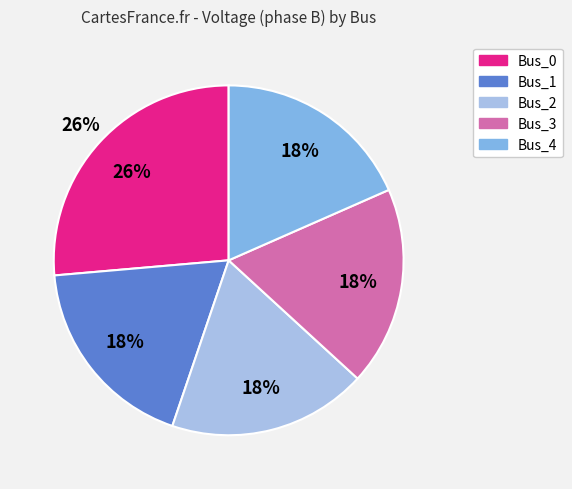

To the nearest percent, what portion does Bus_4 represent?

18%